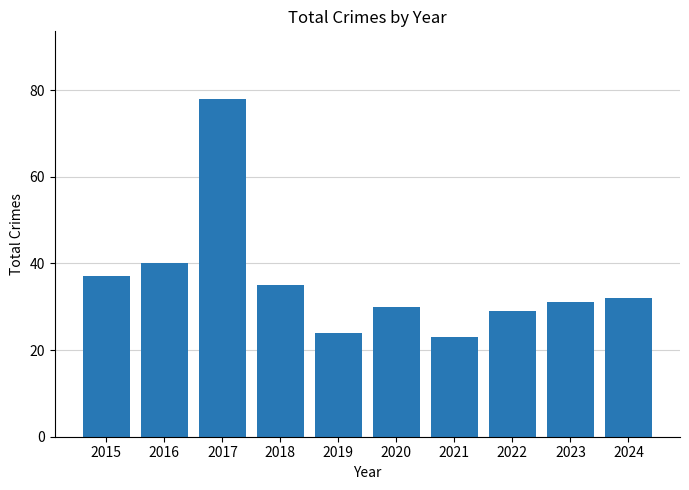

True or false: the data shows 29 at 2022.

True